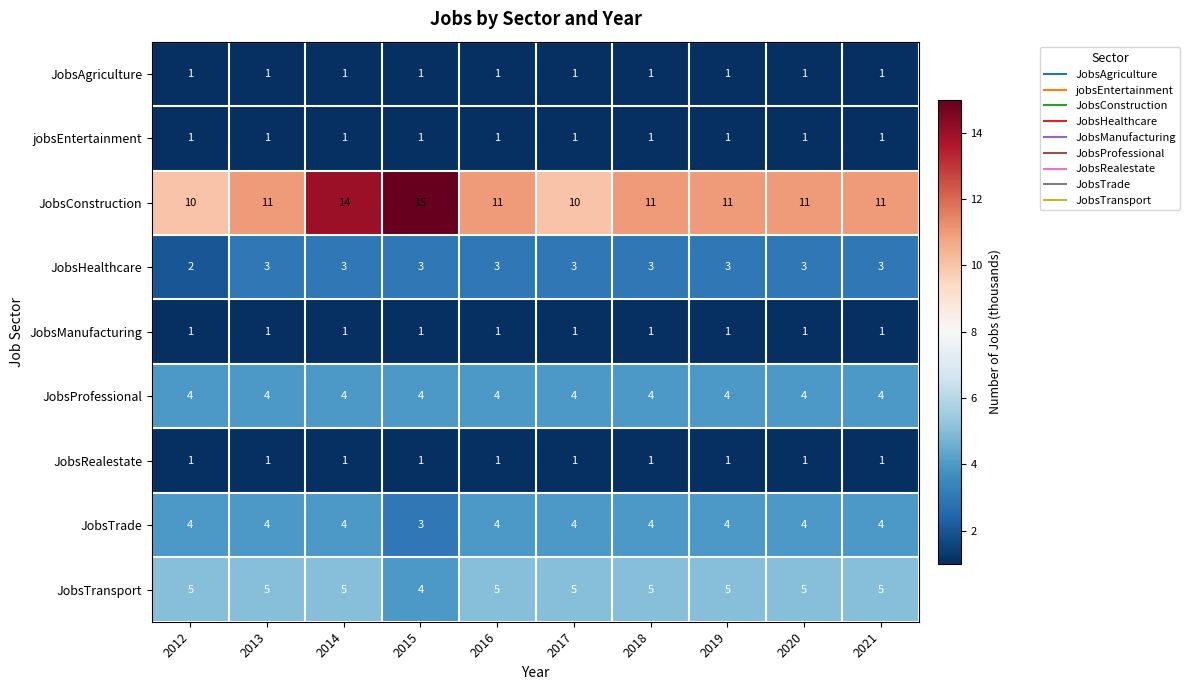

Where is JobsTransport nearest to the value 4?

2015